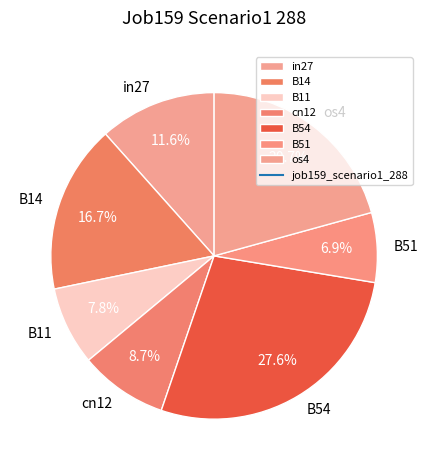

To the nearest percent, what is the difference between the B14 and in27 slice percentages?

5%